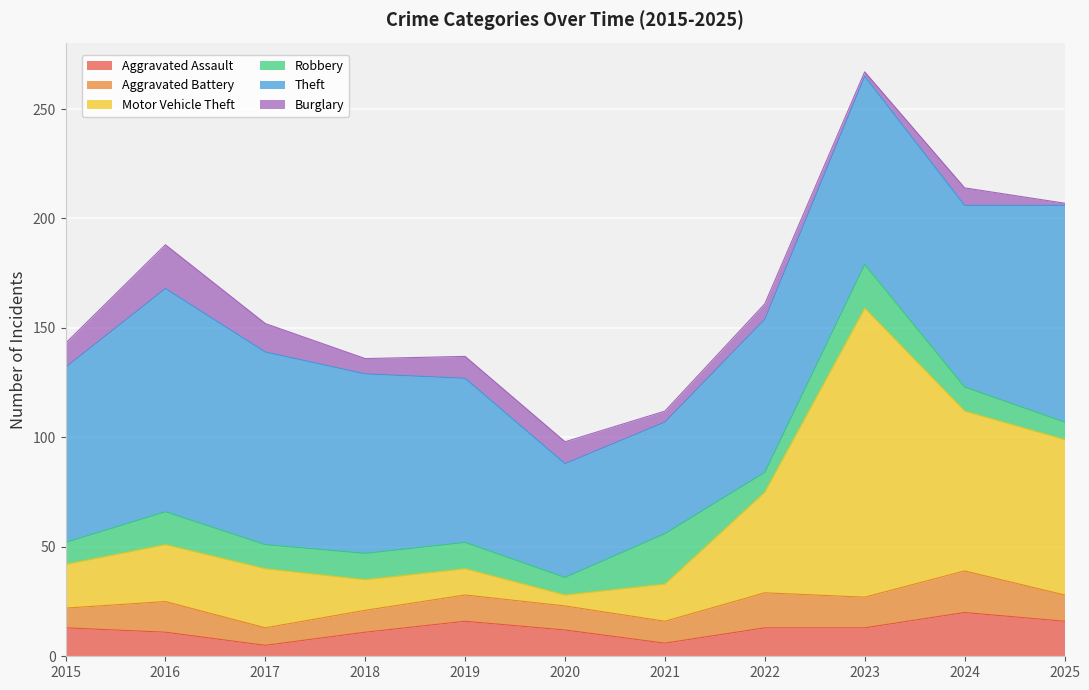

What is the spread (max minus min) of values at 2015?

71